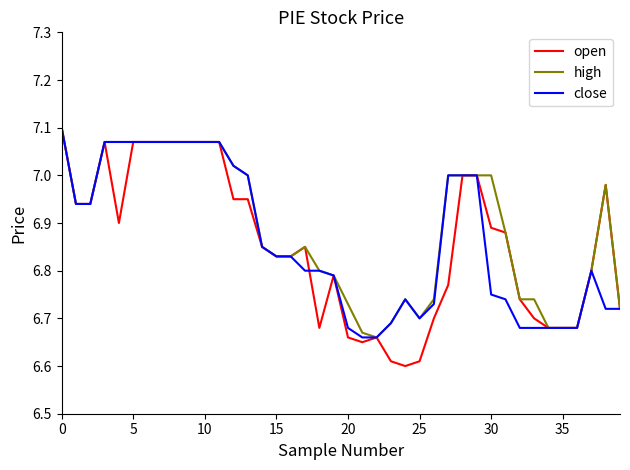

Which series has the largest range (max minus min)?

open